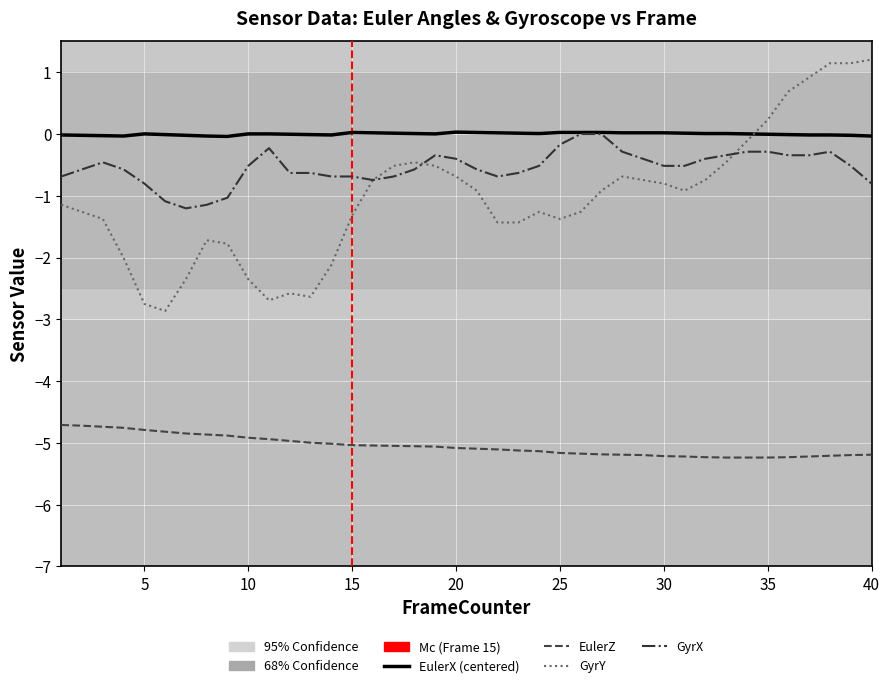

At how many categories does at least one series exceed -1?

40